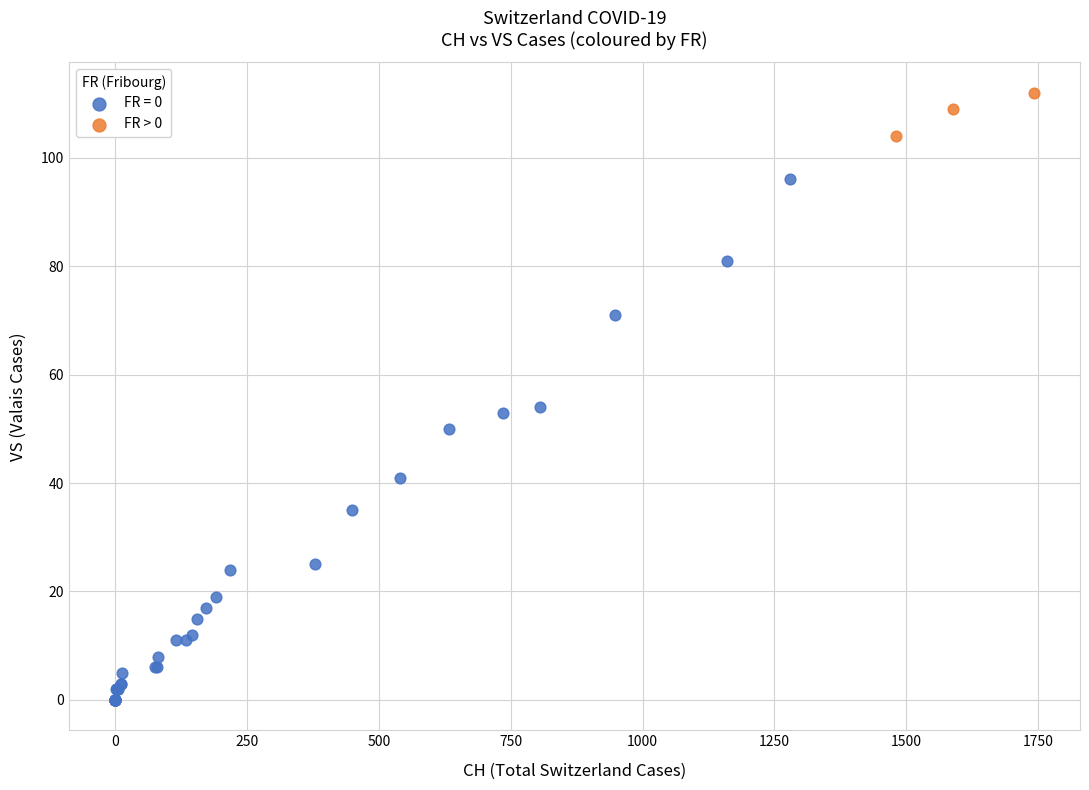

Which series reaches the maximum Y coordinate?

FR > 0